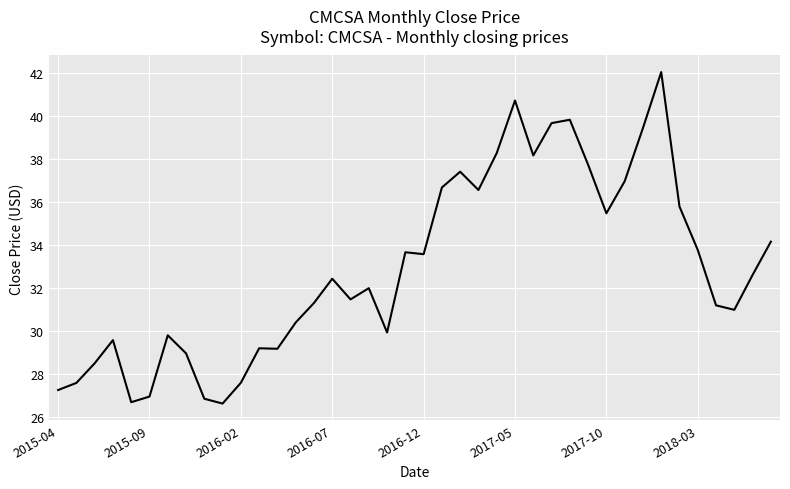

What is the greatest value displayed?

42.0